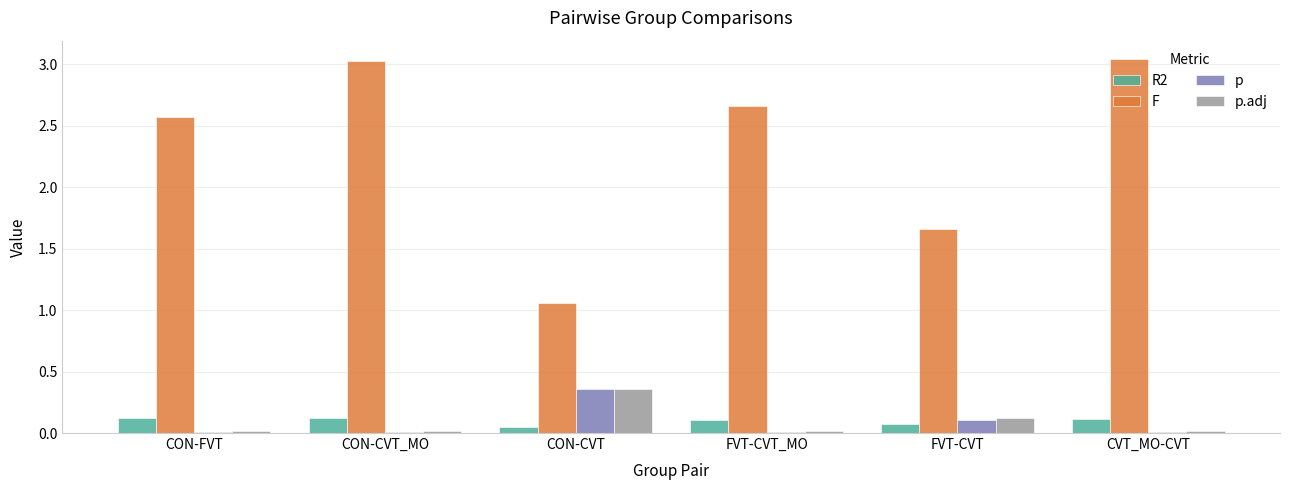

What is the sum of all p values?

0.5